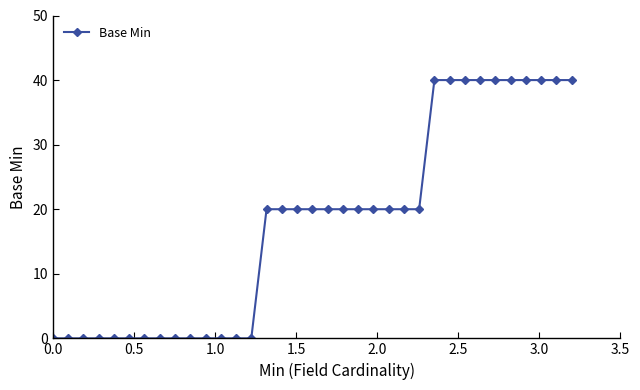

Reading right to left, what are all the values shown in this chart?

40	40	40	40	40	40	40	40	40	40	20	20	20	20	20	20	20	20	20	20	20	0	0	0	0	0	0	0	0	0	0	0	0	0	0